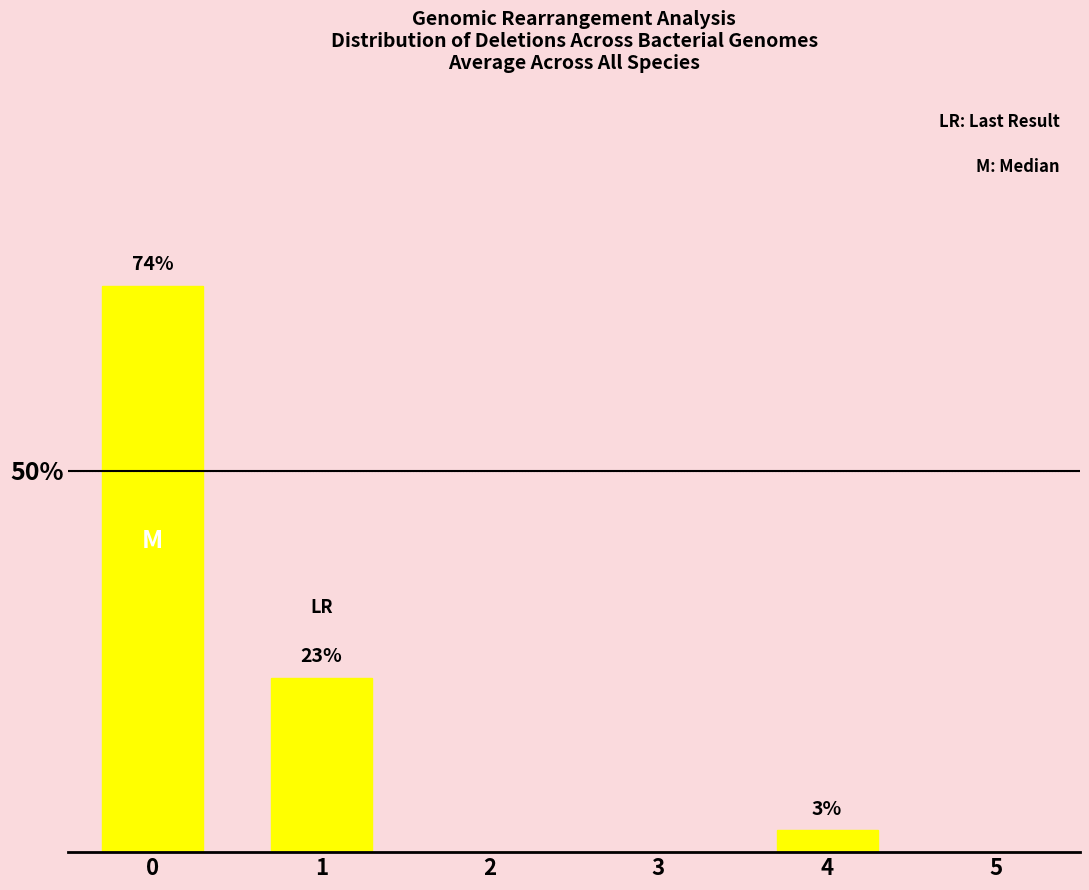

Reading right to left, list all the values displayed in this chart.

0.0	2.9	0.0	0.0	22.9	74.3